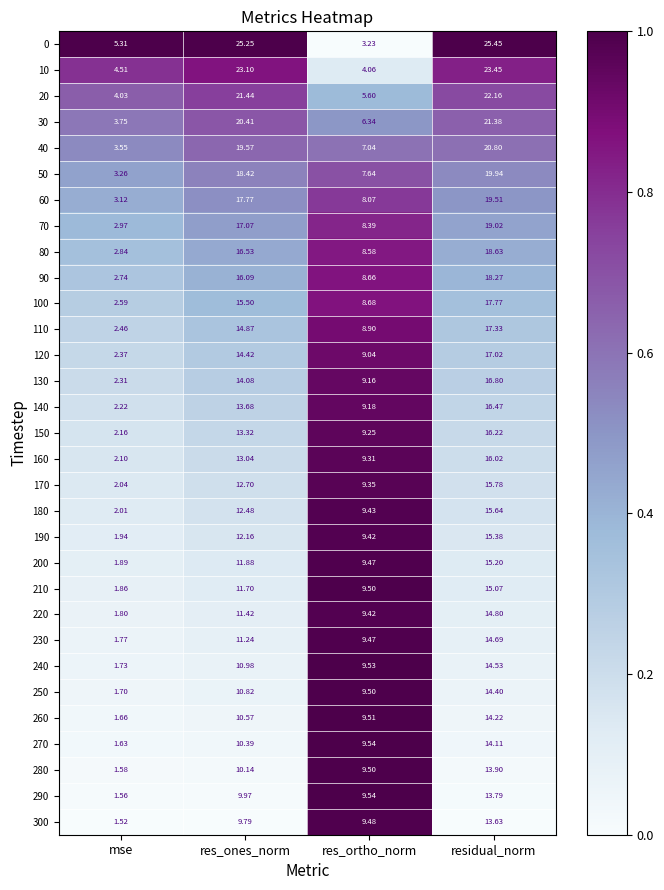

Between mse and res_ones_norm, which series saw the biggest shift?

0